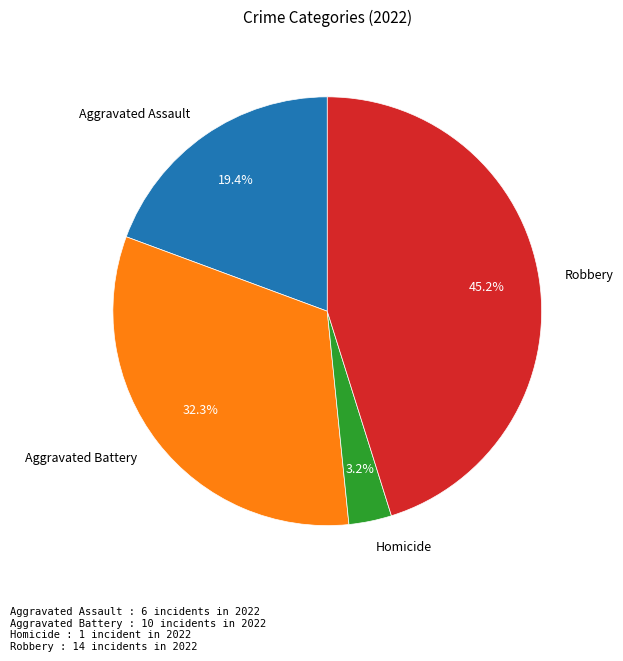

Which category has the smallest portion of the pie?

Homicide